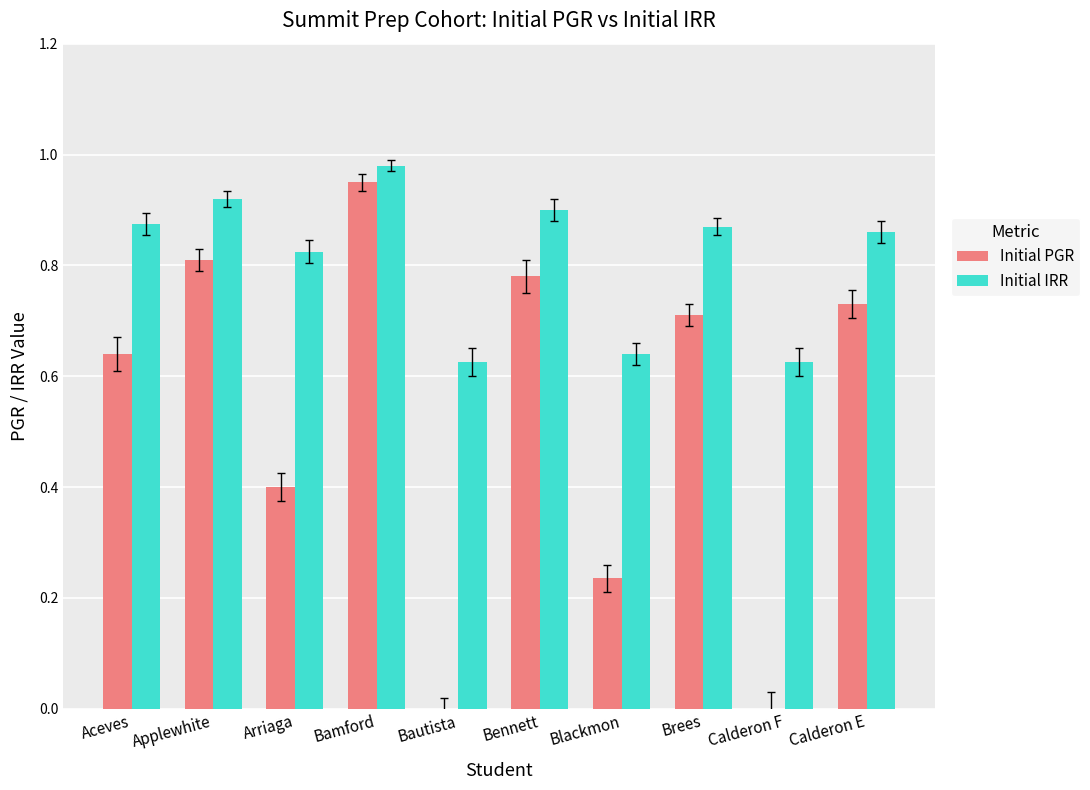

Which series has the largest total across all categories?

Initial IRR